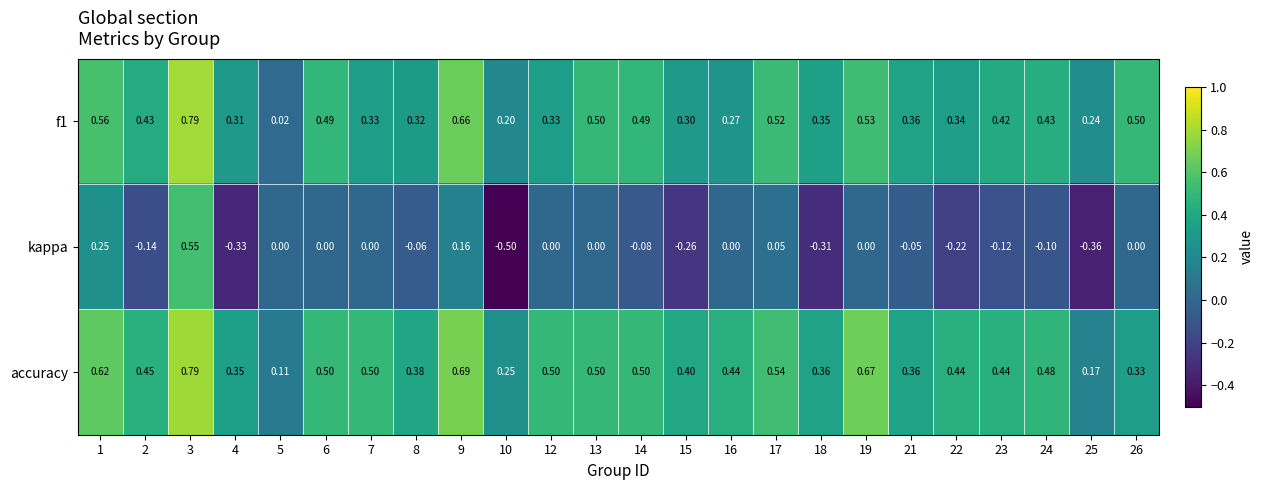

Which series has the largest range (max minus min)?

kappa